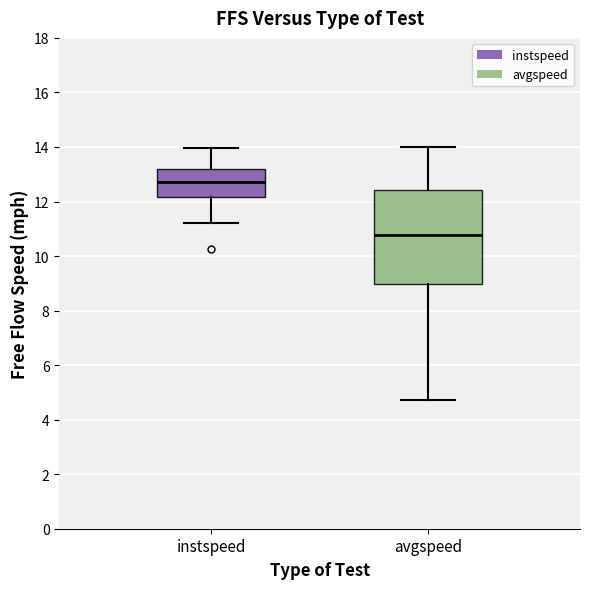

Where does the upper whisker of the box for avgspeed end on the y-axis? The values are not printed on the chart, so give them approximately, as read against the axis.

14.0